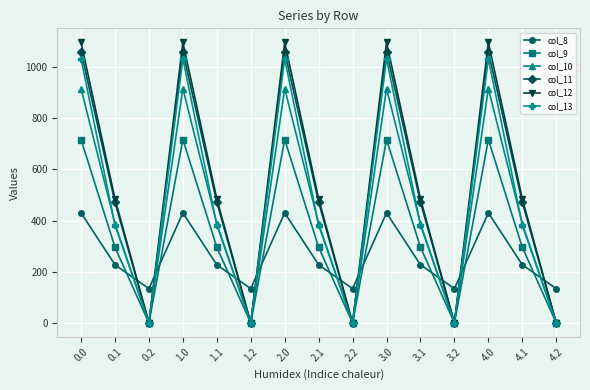

Which series has the largest range (max minus min)?

col_12